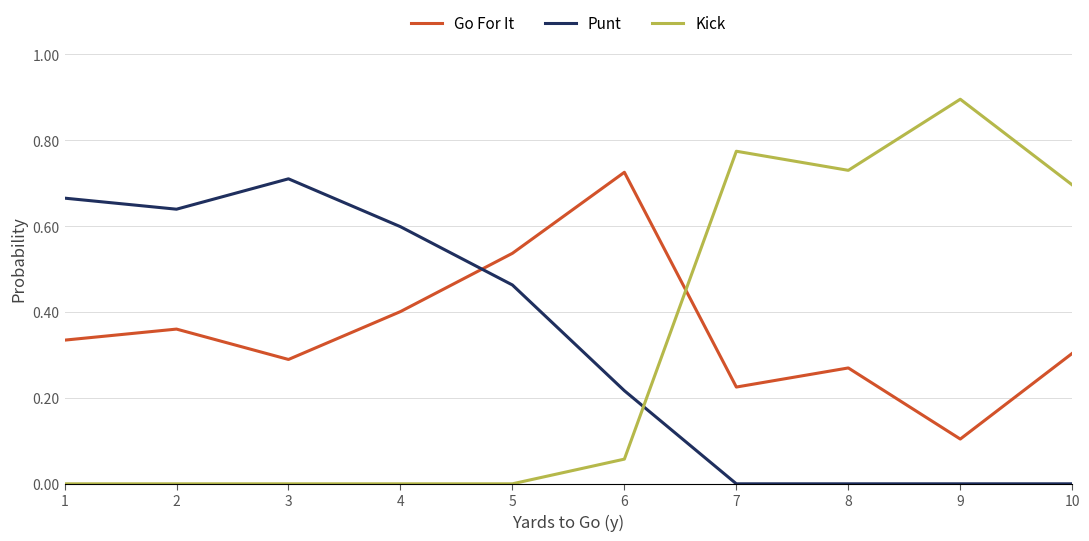

The Kick series shows -0.5 at 3. True or false?

False